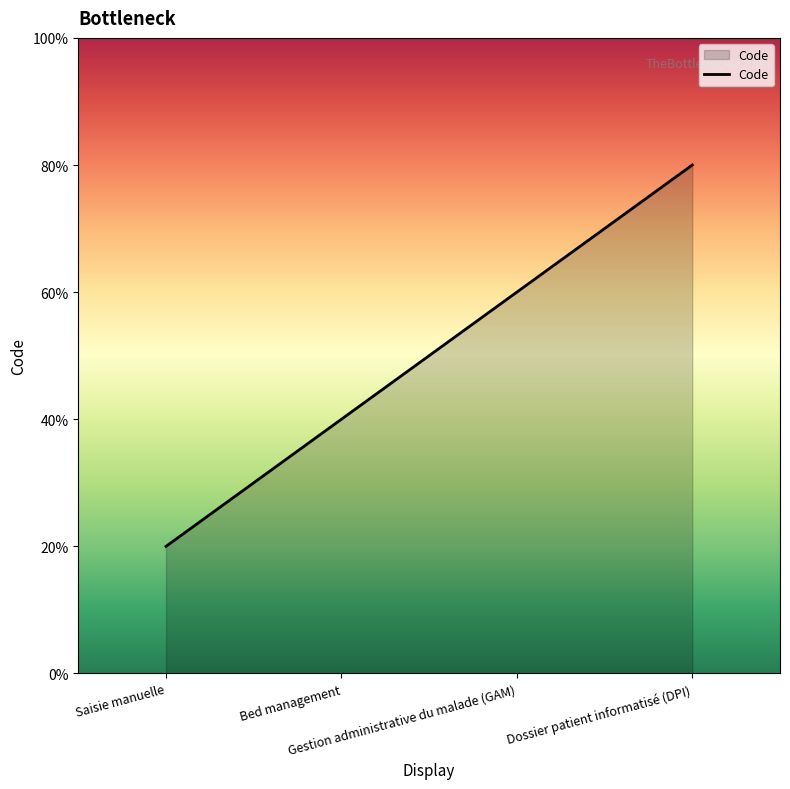

True or false: the data has more than 2 interior local peaks.

False